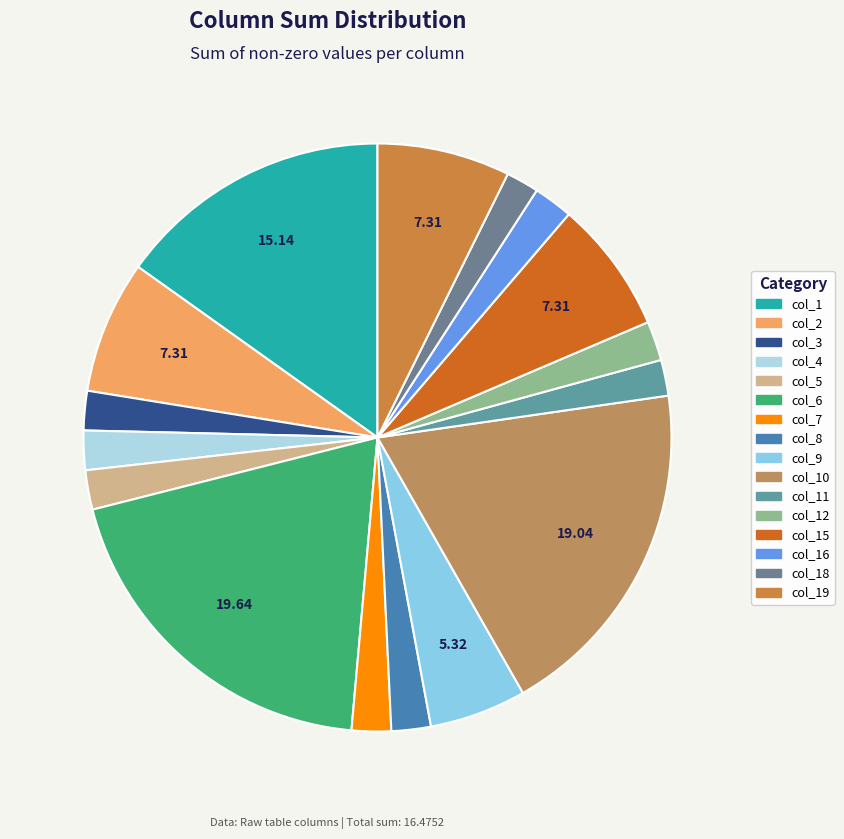

Is there a majority slice in this chart?

No